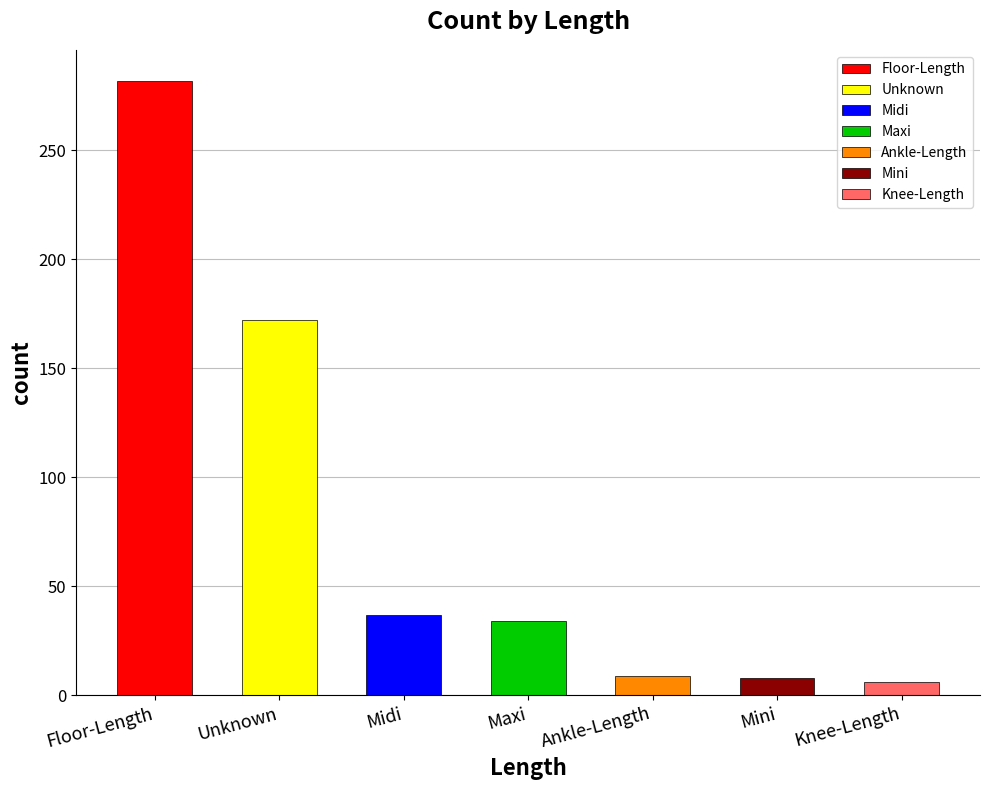

Which has a higher value, Midi or Unknown?

Unknown